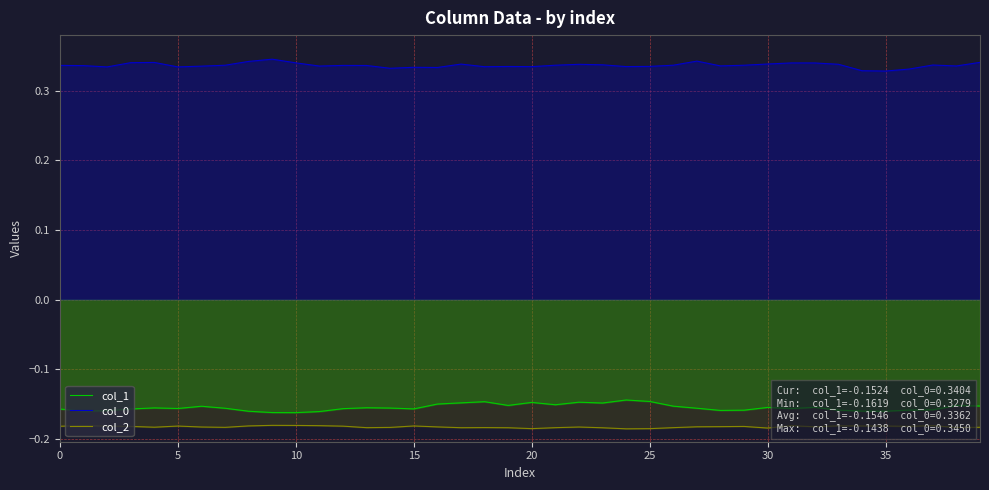

How many lines are shown in the chart?

3